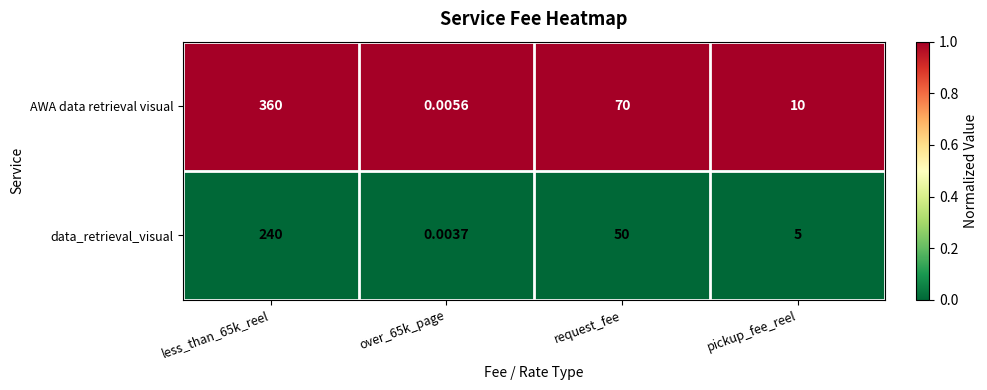

Rank the series by their average value, from highest to lowest.

AWA data retrieval visual, data_retrieval_visual